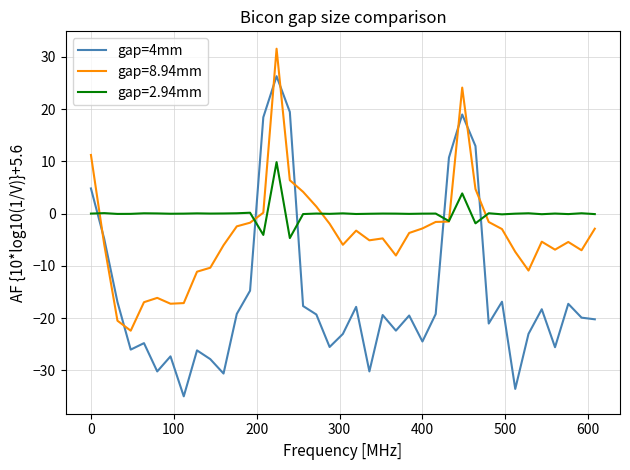

List the series in order of their overall mean, highest first.

gap=2.94mm, gap=8.94mm, gap=4mm